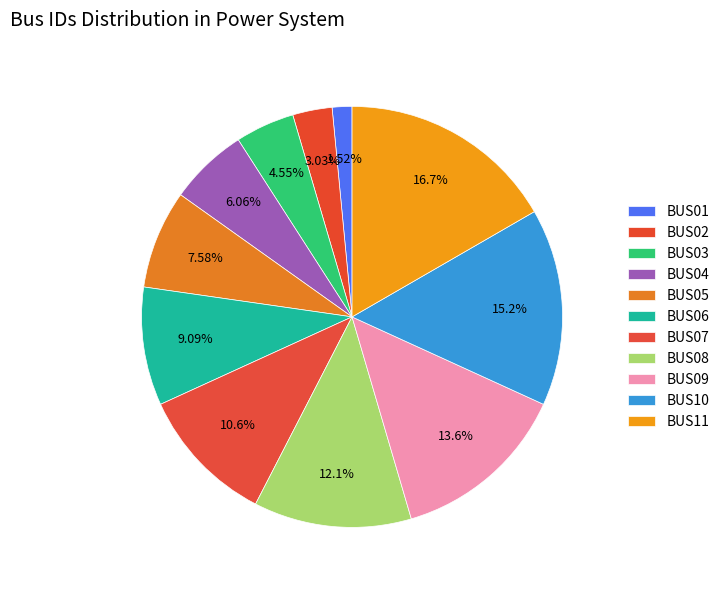

What is the smallest slice in the pie chart?

BUS01